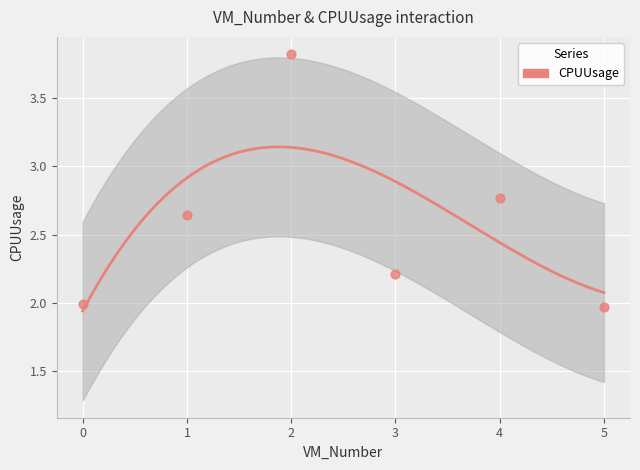

Approximately how many times larger is the value at 3 compared to 2?

0.6